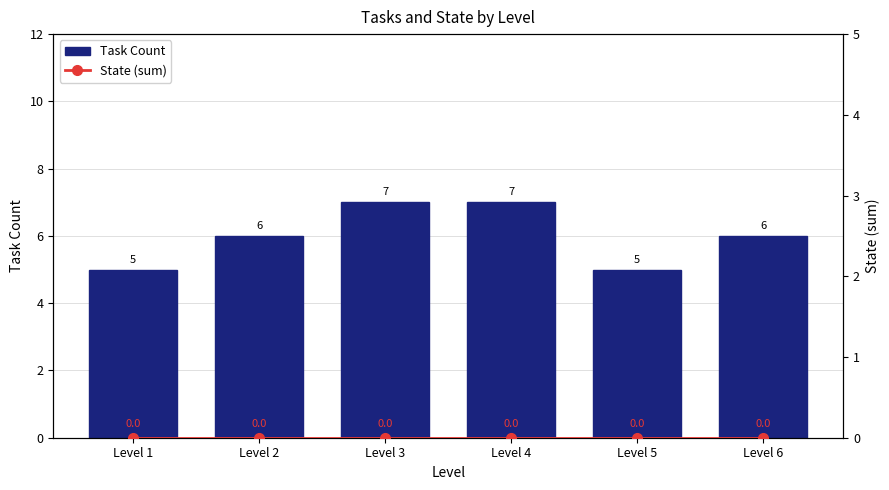

What is the value of the Task Count bar at the 5th from the left?

5